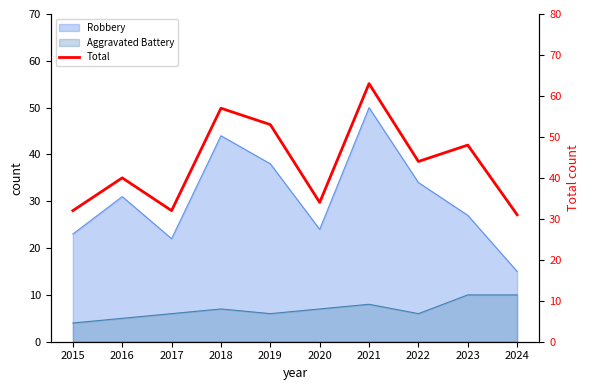

List the labels in order of value, largest first.

2021, 2018, 2019, 2023, 2022, 2016, 2020, 2015, 2017, 2024